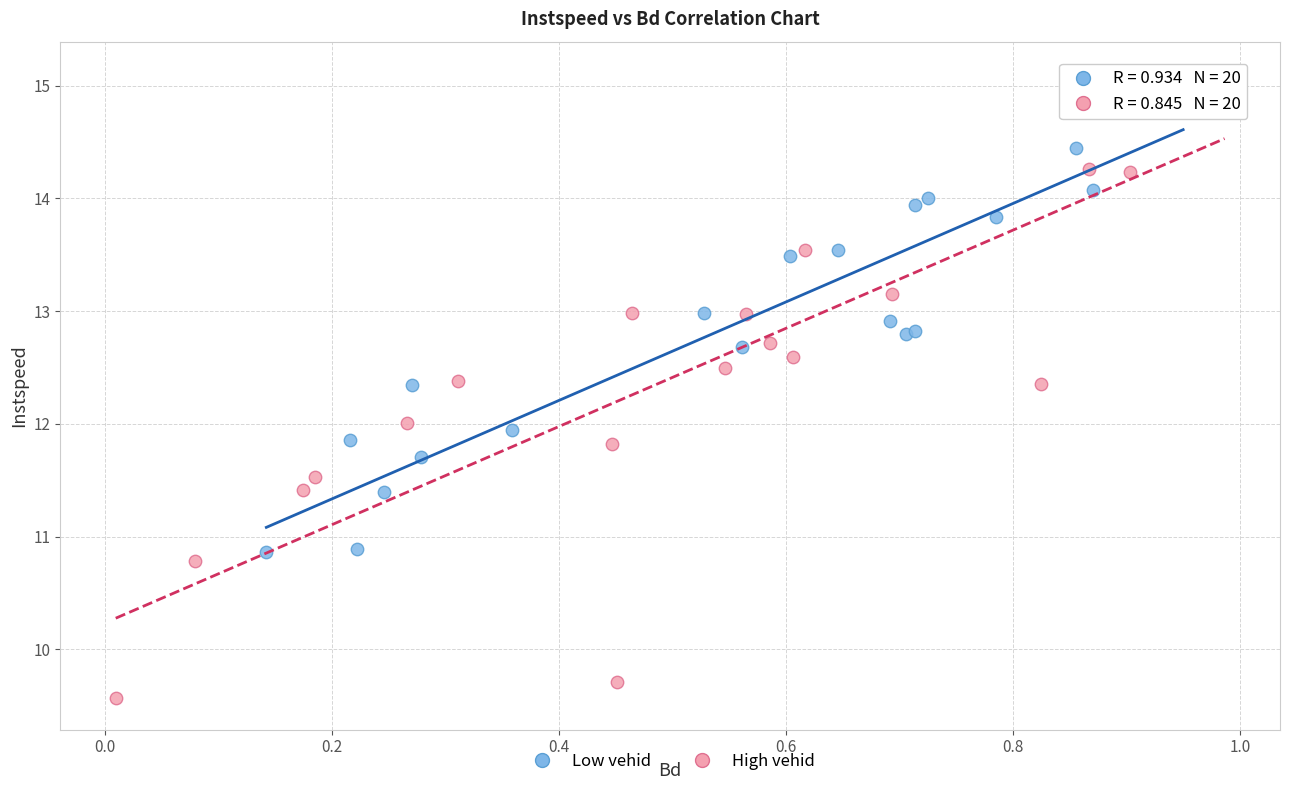

Which series reaches the minimum Y coordinate?

High vehid